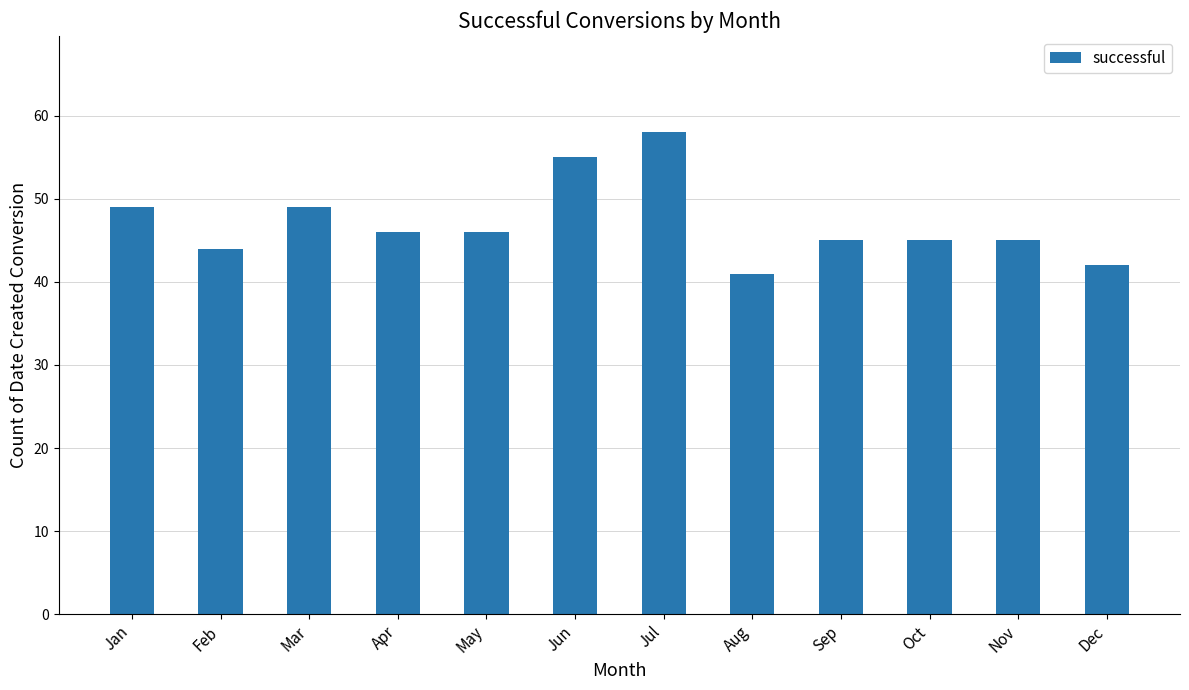

What is the difference between the maximum and minimum values?

17